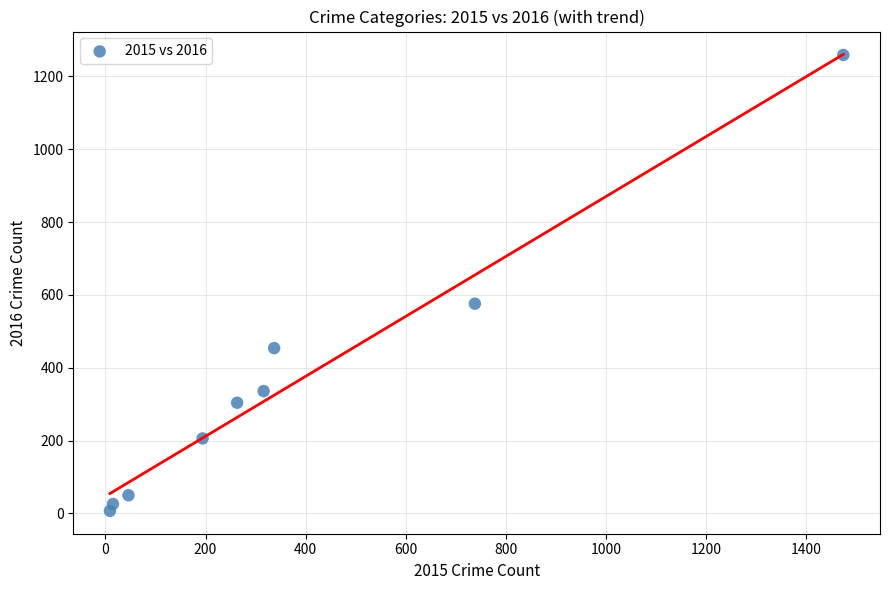

What is the range of X values (max minus min)?

1465